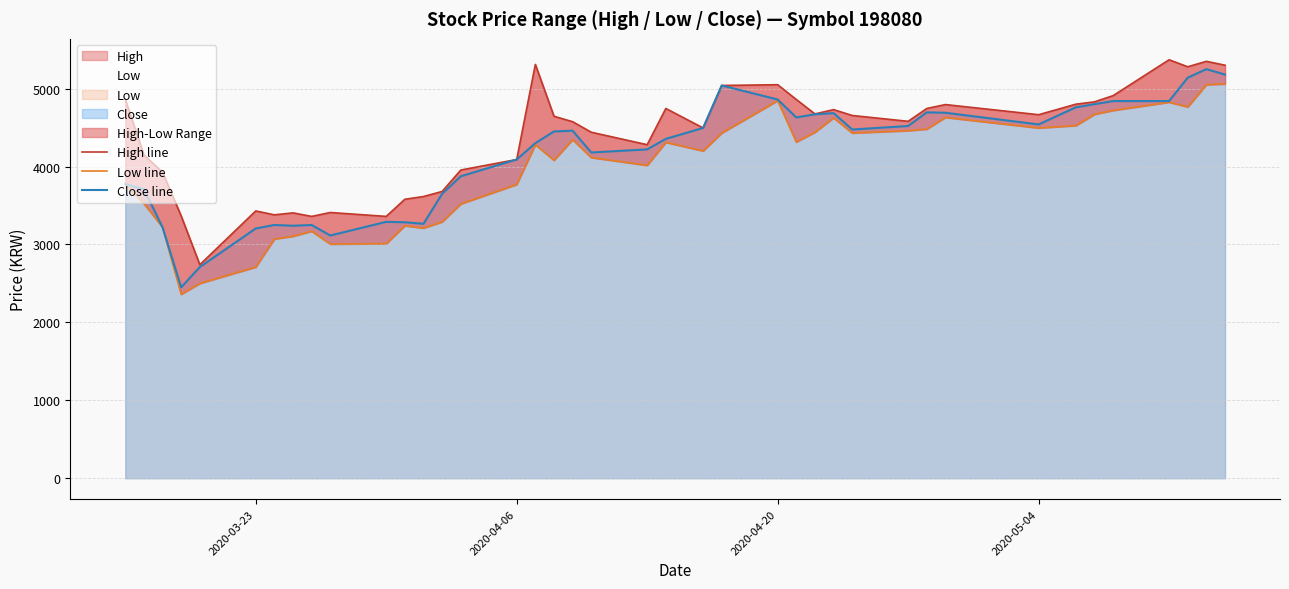

True or false: Close line and Low line cross at least once.

False